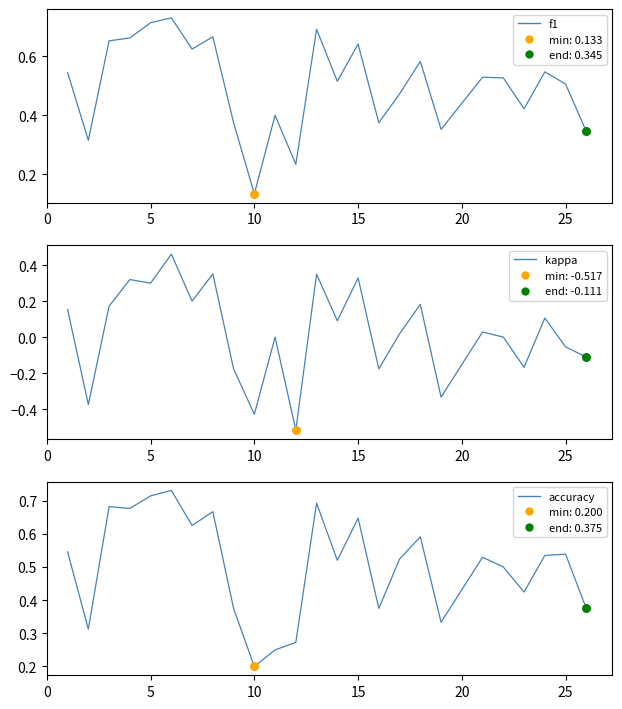

Which series reaches the maximum Y coordinate?

f1